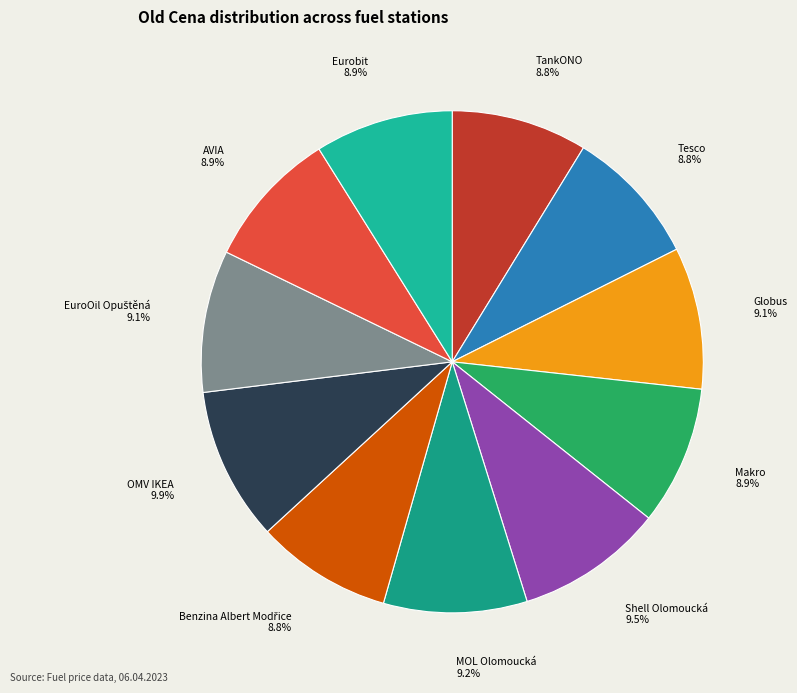

What portion of the pie excludes Shell Olomoucká?

90.5%